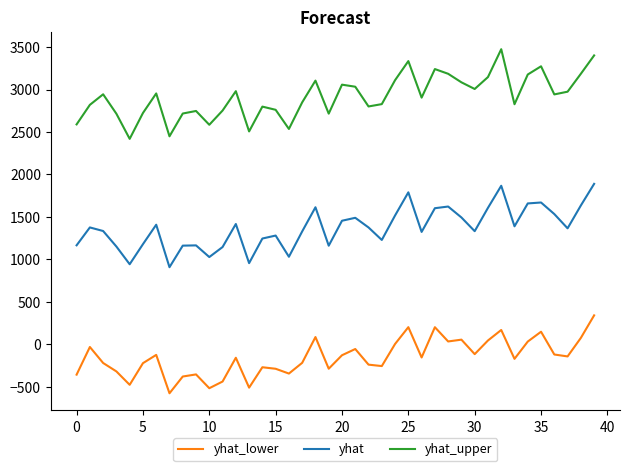

True or false: yhat_lower and yhat_upper intersect in this chart.

False